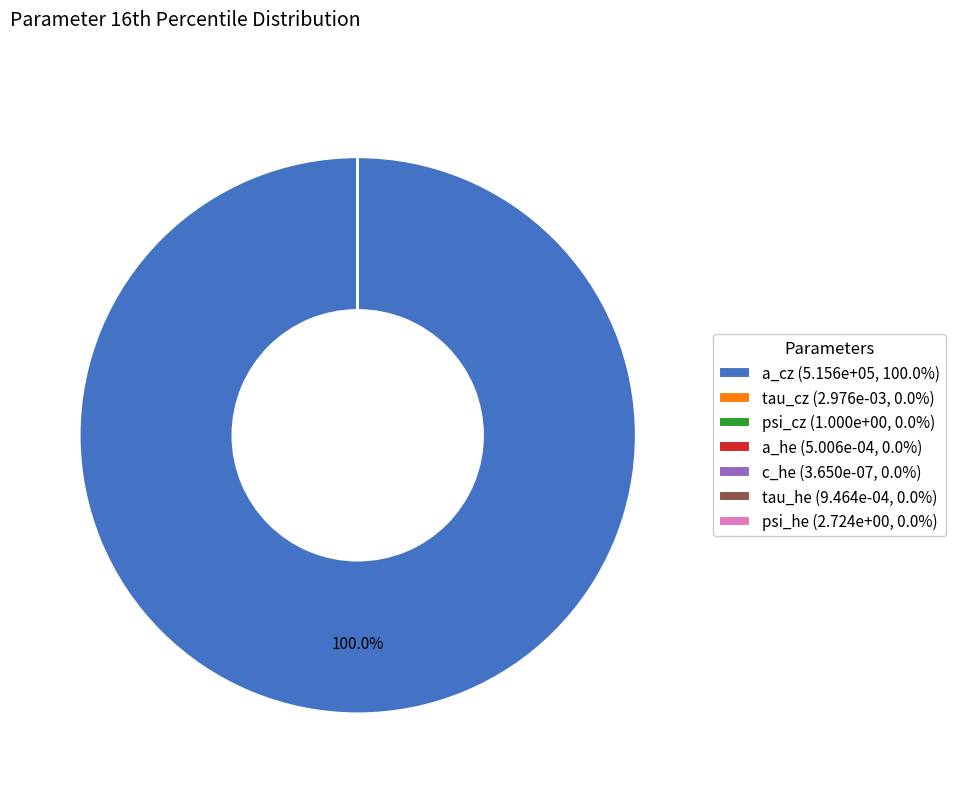

Does a_cz (5.156e+05, 100.0%) represent more than half of the total?

Yes